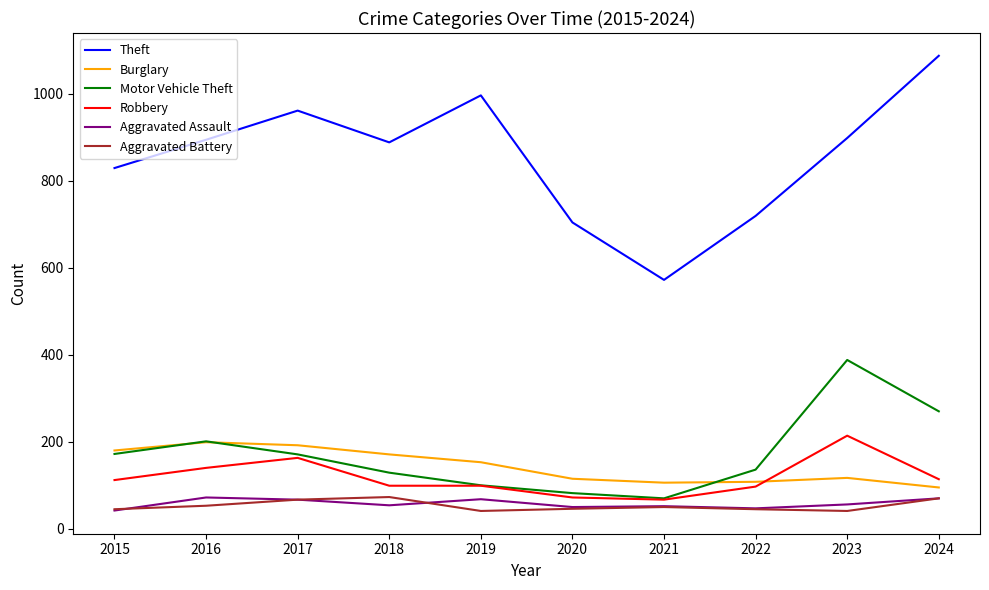

Which label corresponds to the largest value in the chart?

2024